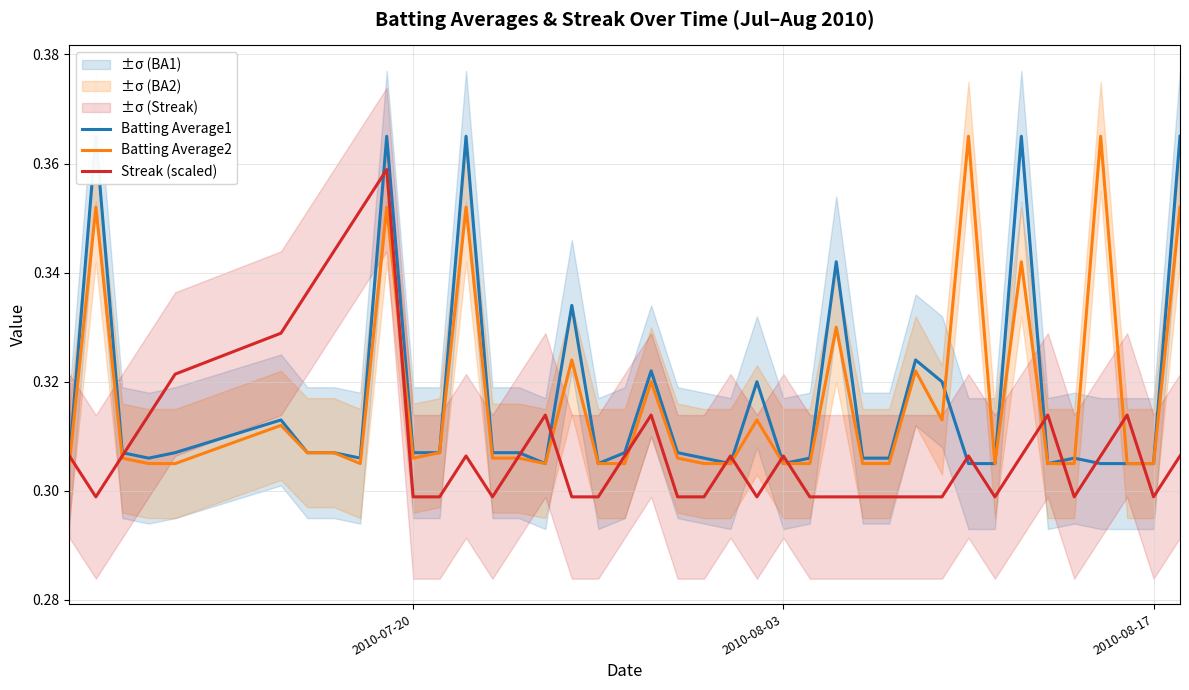

What is the minimum value shown in the chart?

0.3